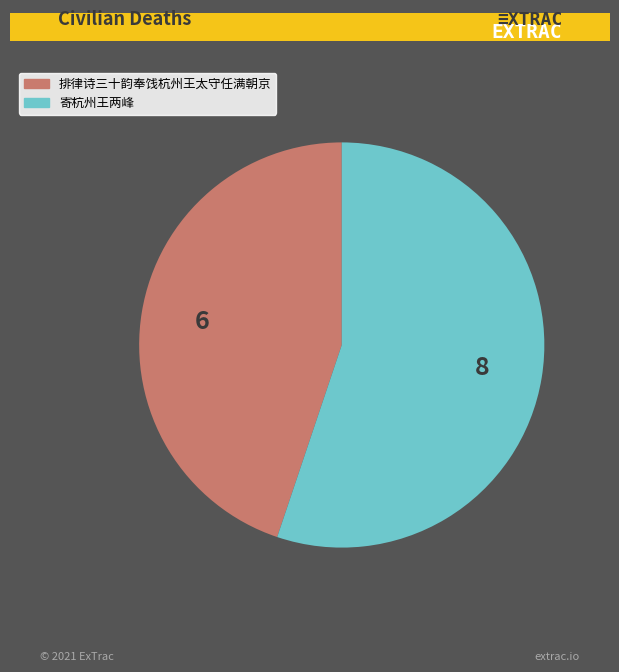

What is the majority slice?

寄杭州王两峰